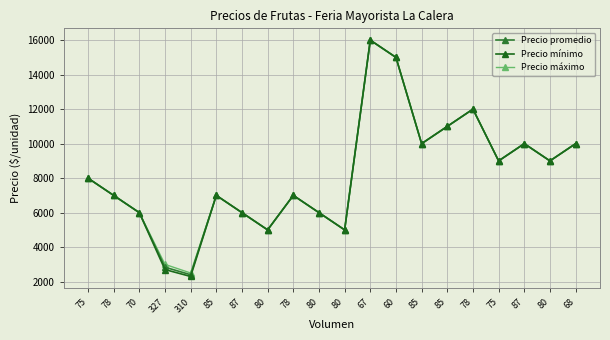

True or false: Precio máximo and Precio mínimo intersect in this chart.

False